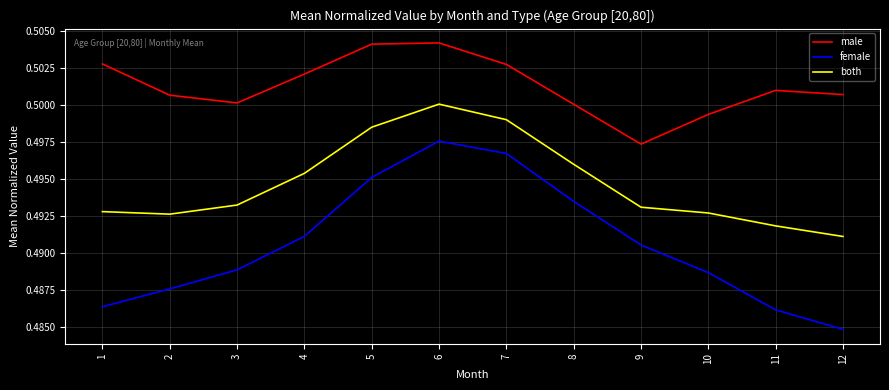

True or false: female has more than 2 interior local peaks.

False